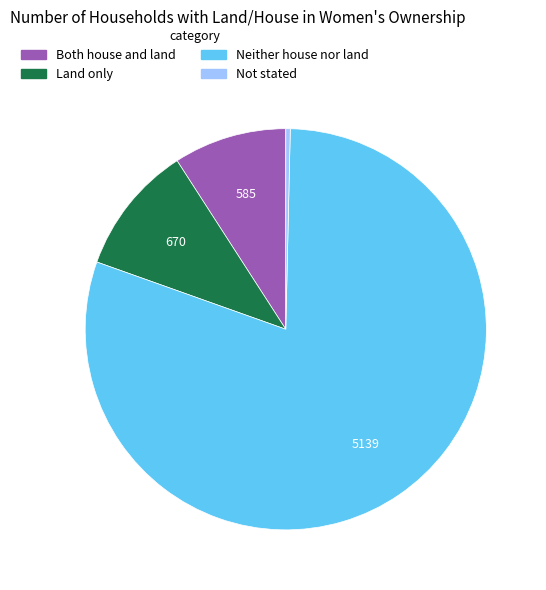

How many slices are in this pie chart?

4